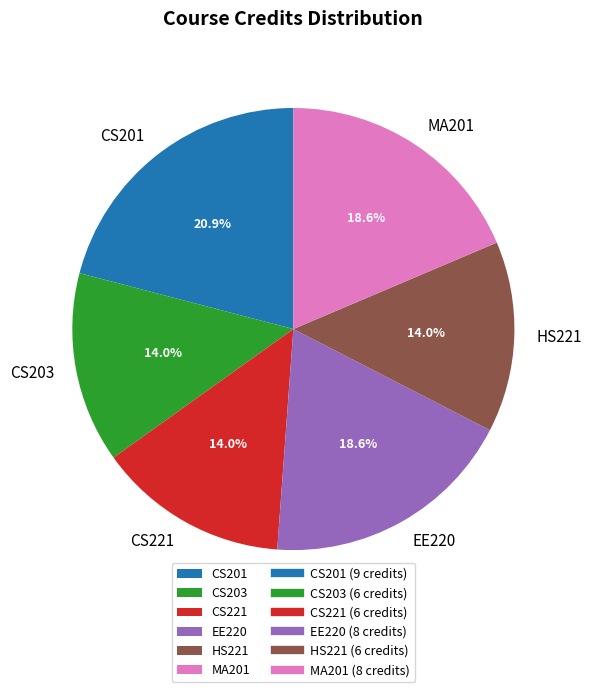

To the nearest percent, what portion does CS203 represent?

14%